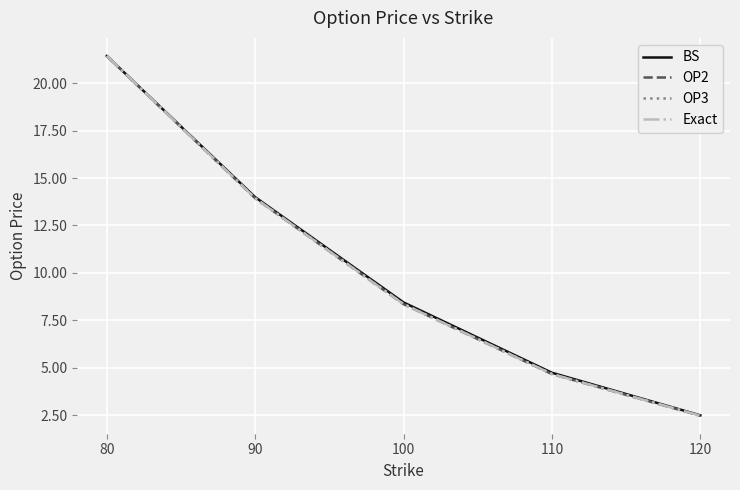

Is it true that OP3 equals 9.3 at 90?

False